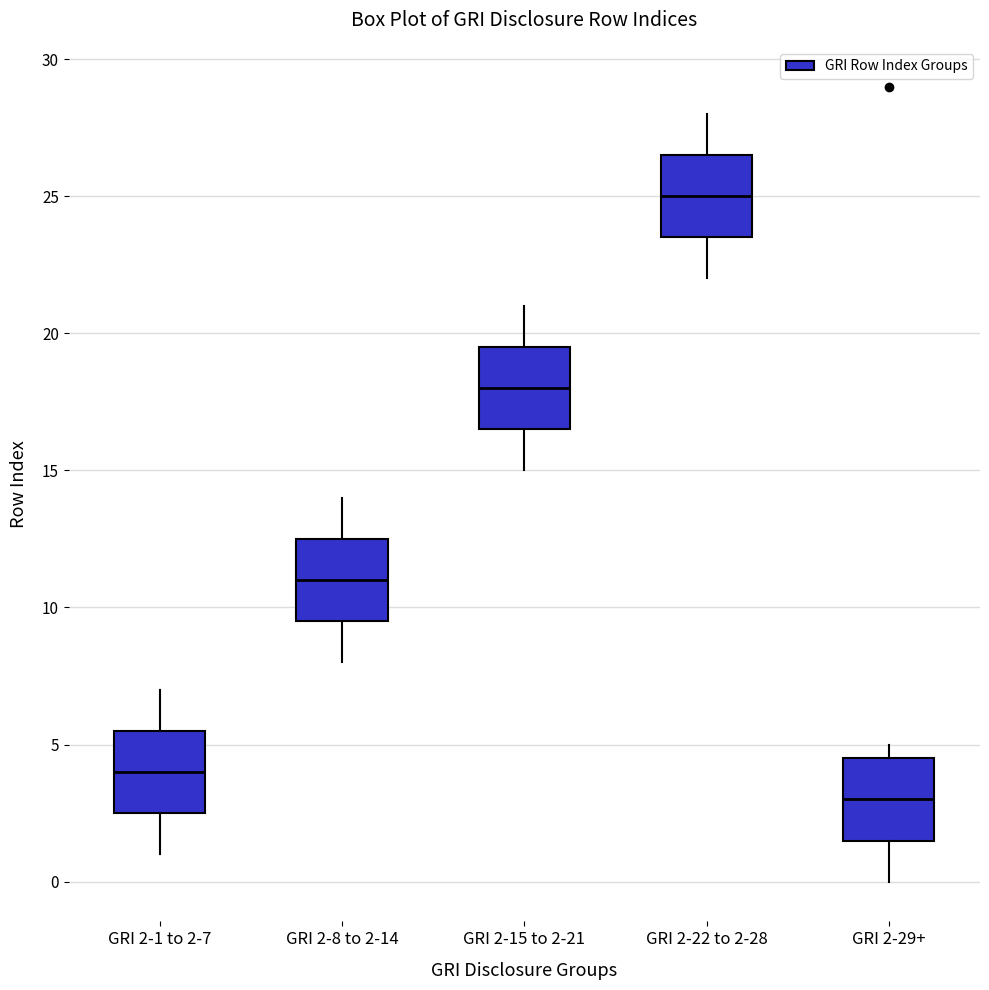

Where is the upper edge of the box for GRI 2-22 to 2-28 on the y-axis? The values are not printed on the chart, so give them approximately, as read against the axis.

26.5